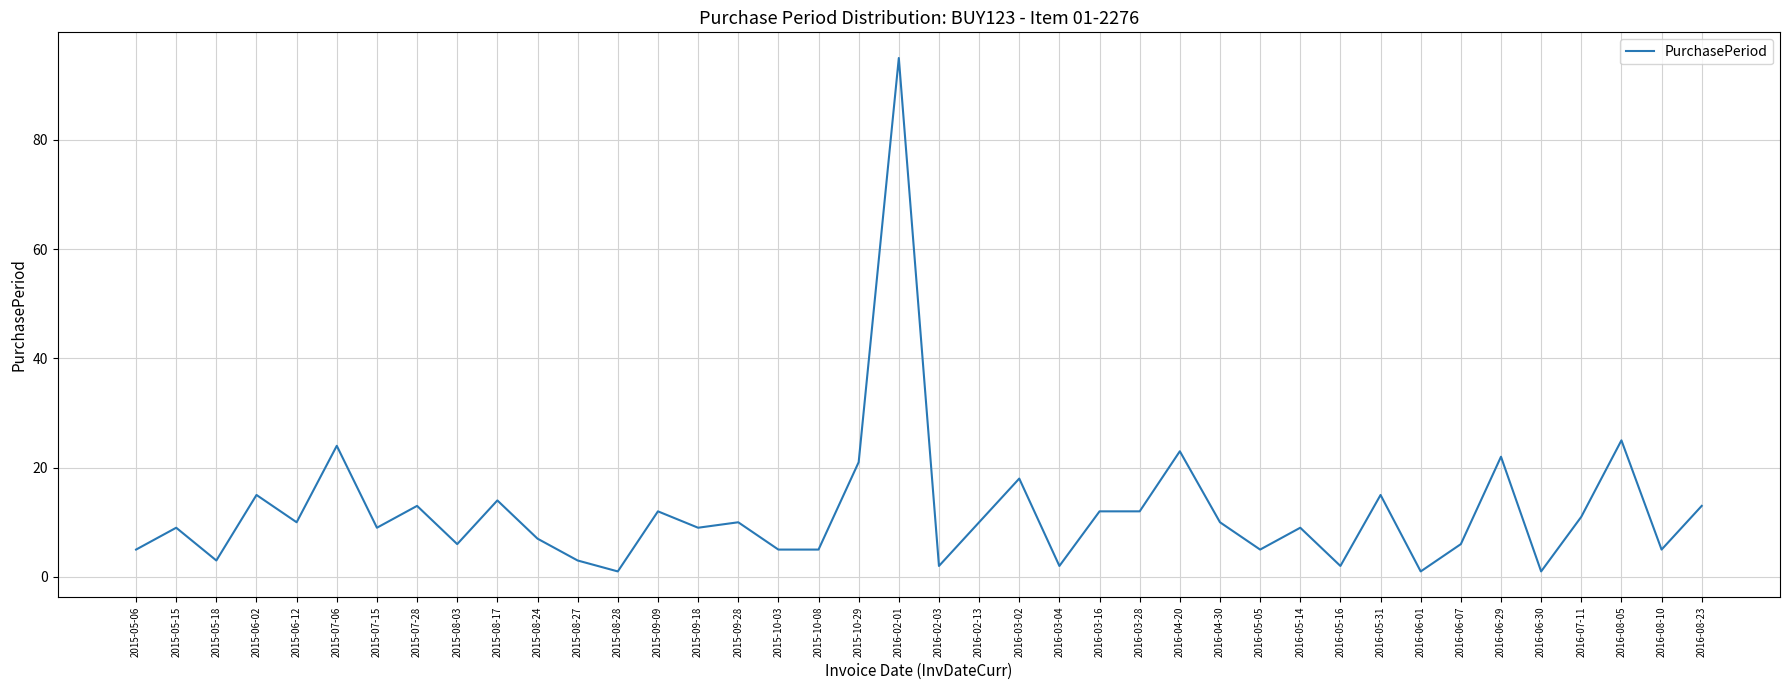

What is the maximum value shown in the chart?

95